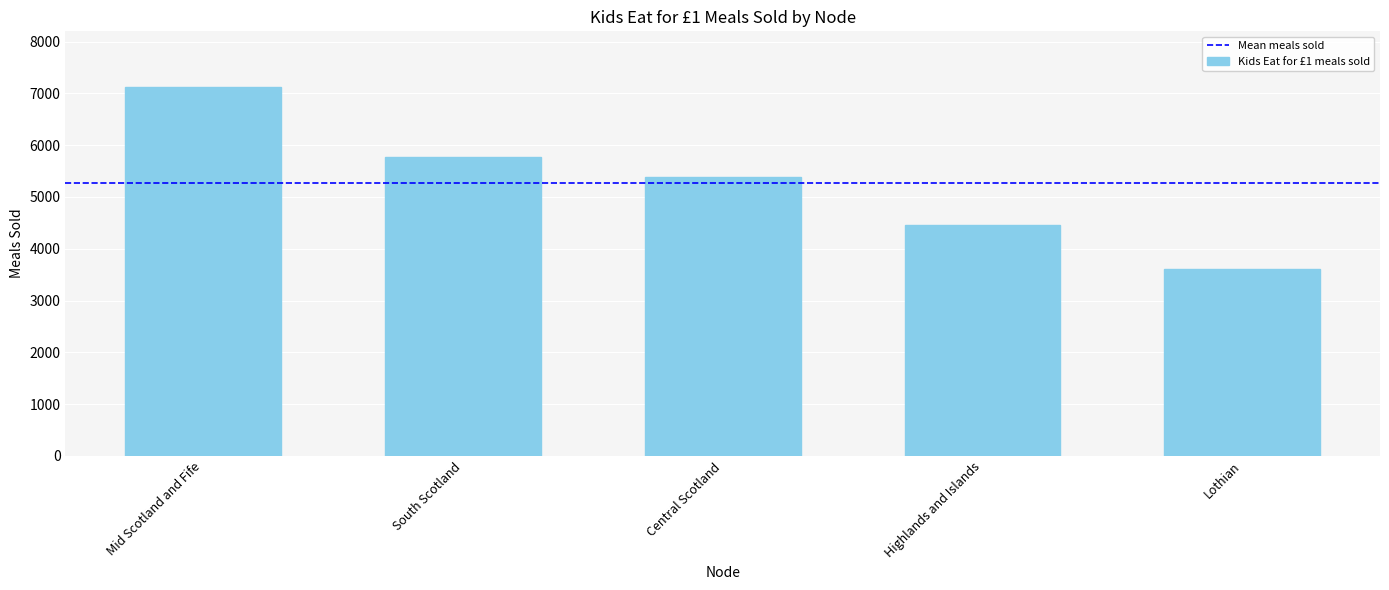

At which label is the value closest to 5368?

Central Scotland